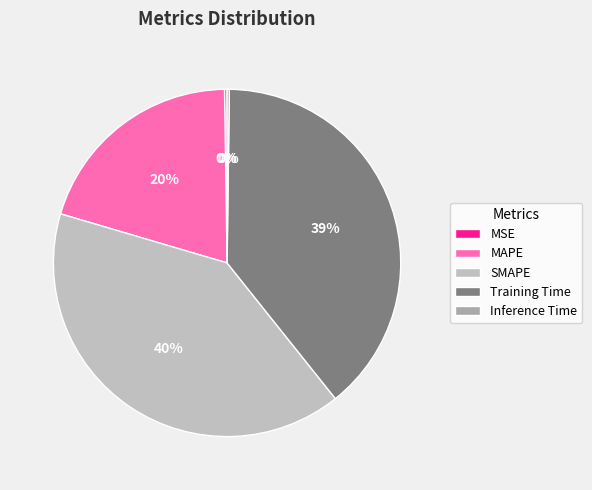

Does MSE account for over 50% of the chart?

No